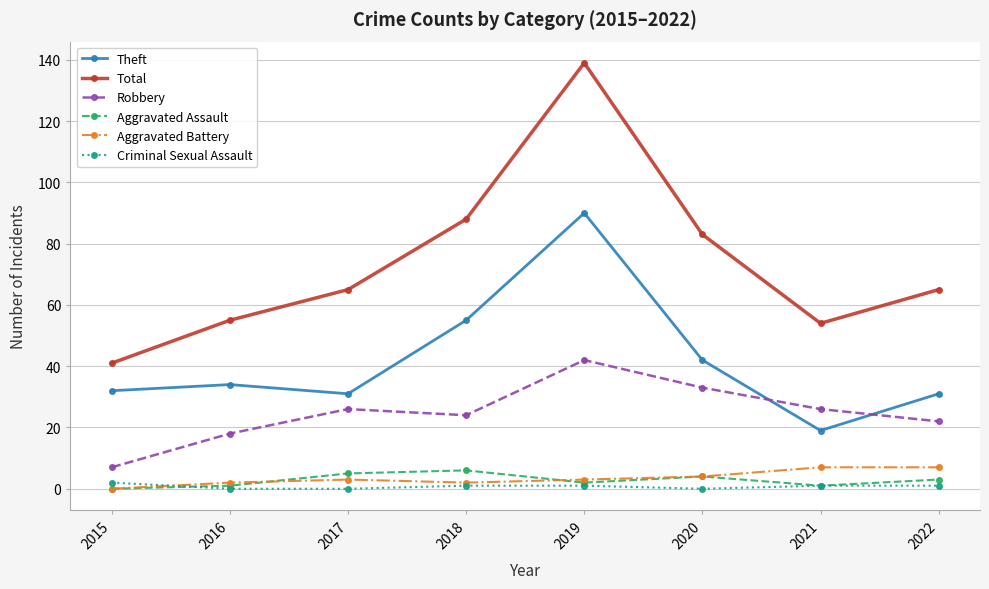

Reading left to right, list all the values displayed in this chart.

Theft: 32	34	31	55	90	42	19	31
Total: 41	55	65	88	139	83	54	65
Robbery: 7	18	26	24	42	33	26	22
Aggravated Assault: 0	1	5	6	2	4	1	3
Aggravated Battery: 0	2	3	2	3	4	7	7
Criminal Sexual Assault: 2	0	0	1	1	0	1	1